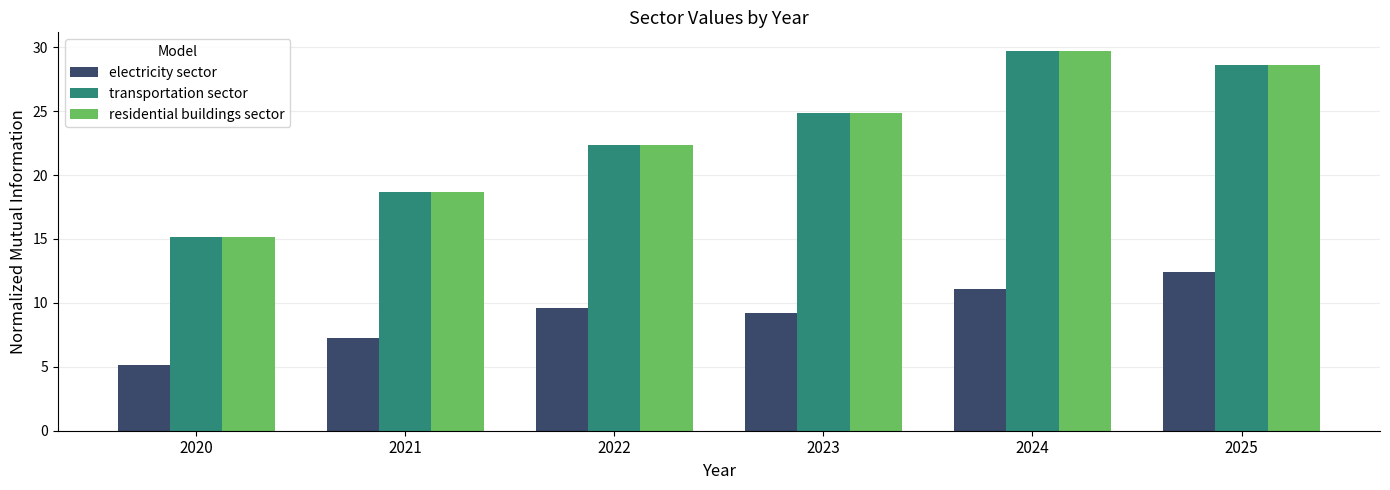

At which category is the sum across all series the highest?

2024